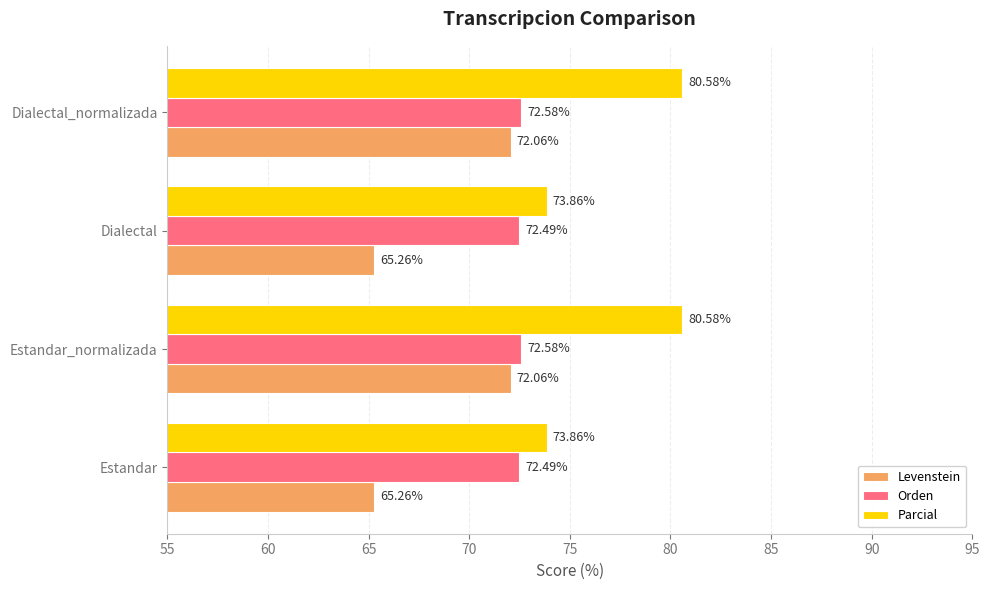

Is the value of Orden at Dialectal_normalizada greater than the value of Parcial at Dialectal?

No